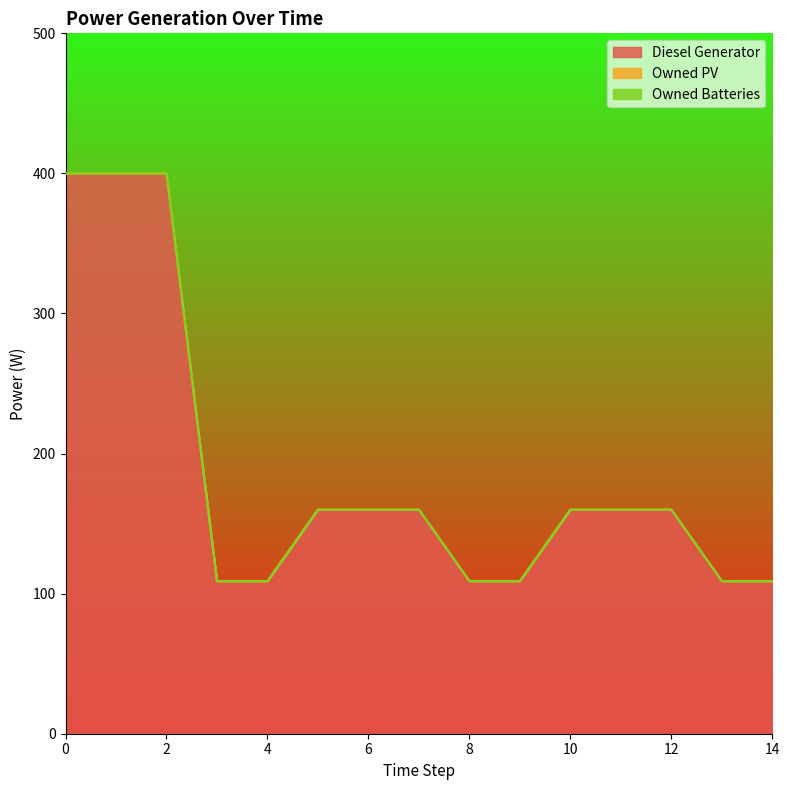

Is it true that Diesel Generator equals 109 at 8?

True